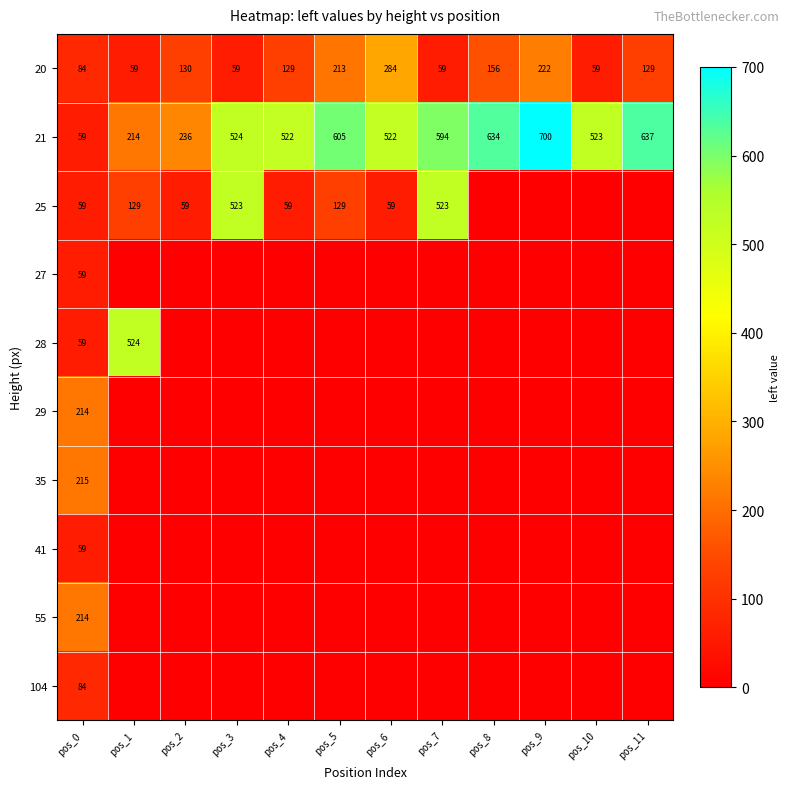

Count the number of categories in the chart.

12